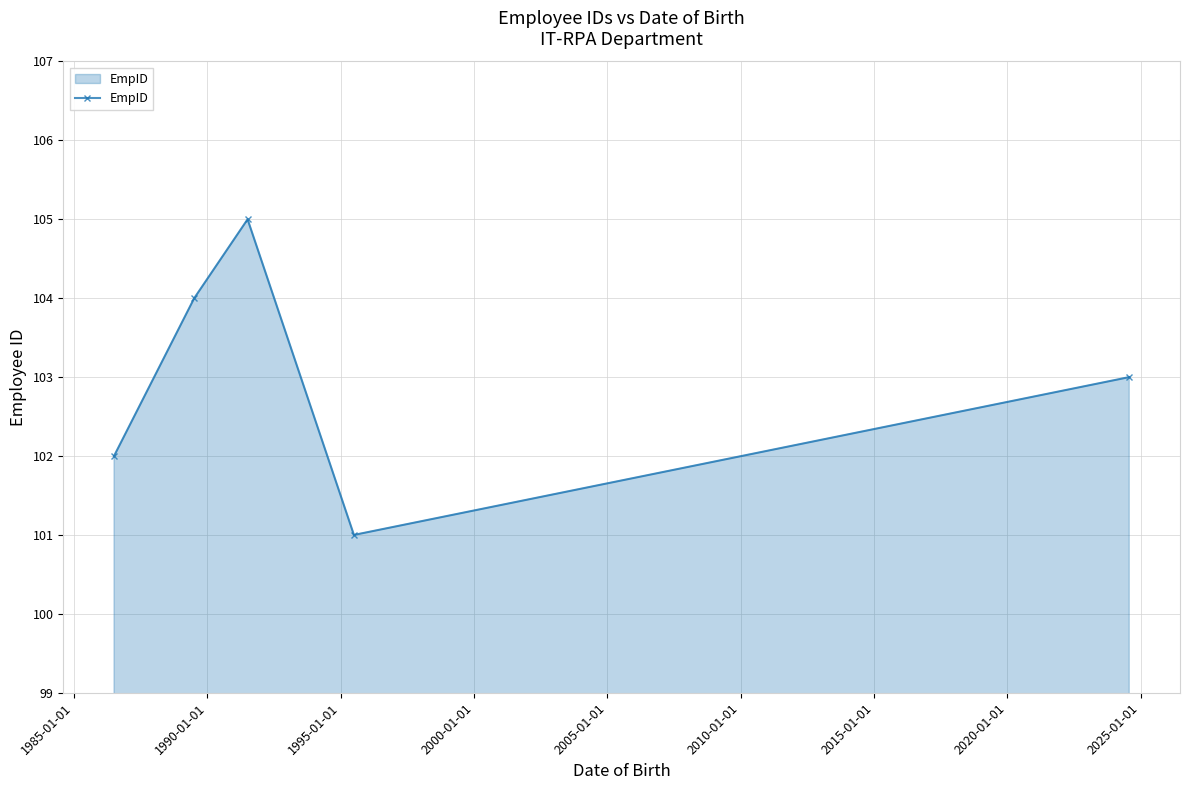

What is the difference between the maximum and second lowest values?

3